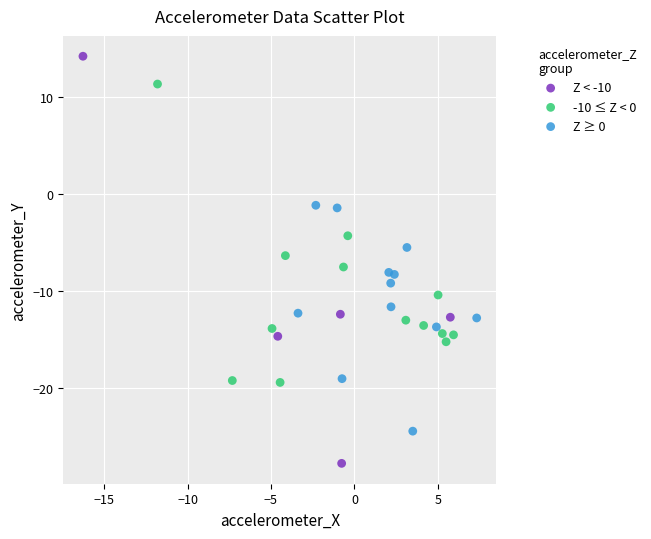

Which series has the widest spread of Y values?

Z < -10